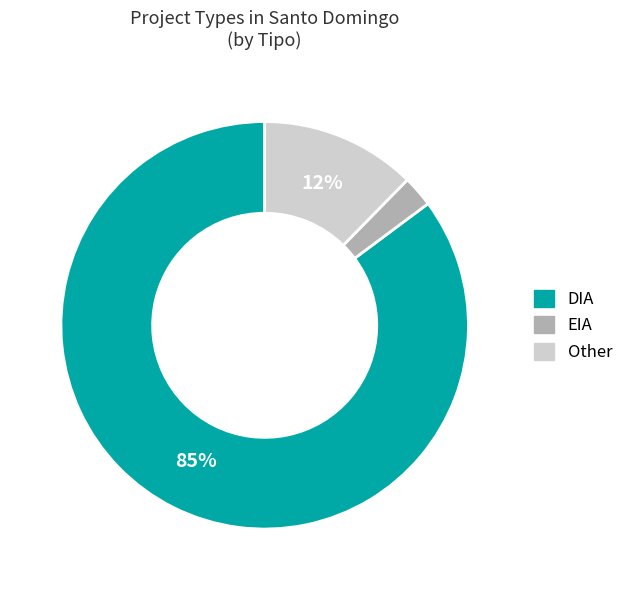

How many slices are in this pie chart?

3